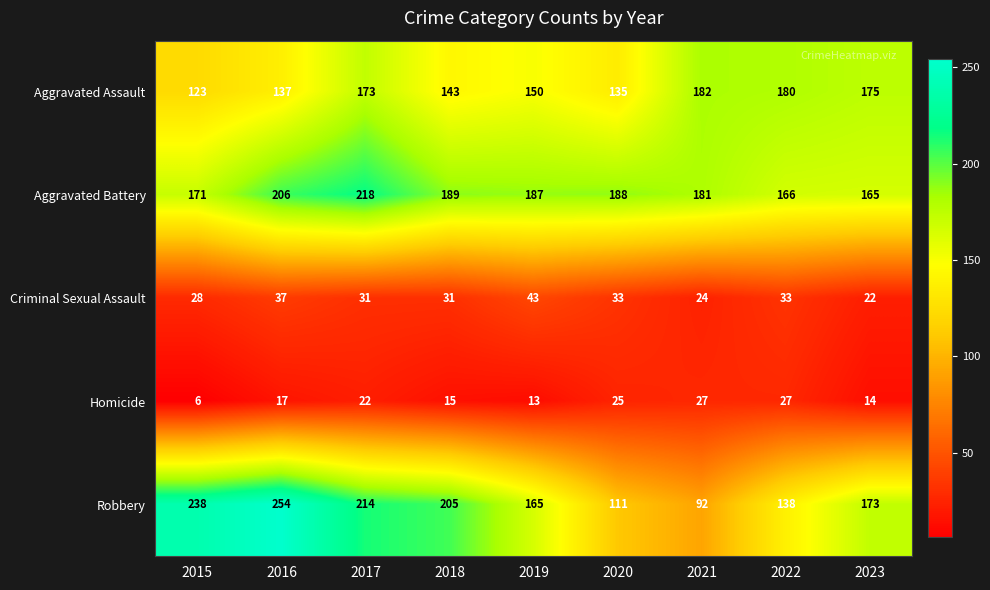

How many values in the Aggravated Assault series are below 150?

4